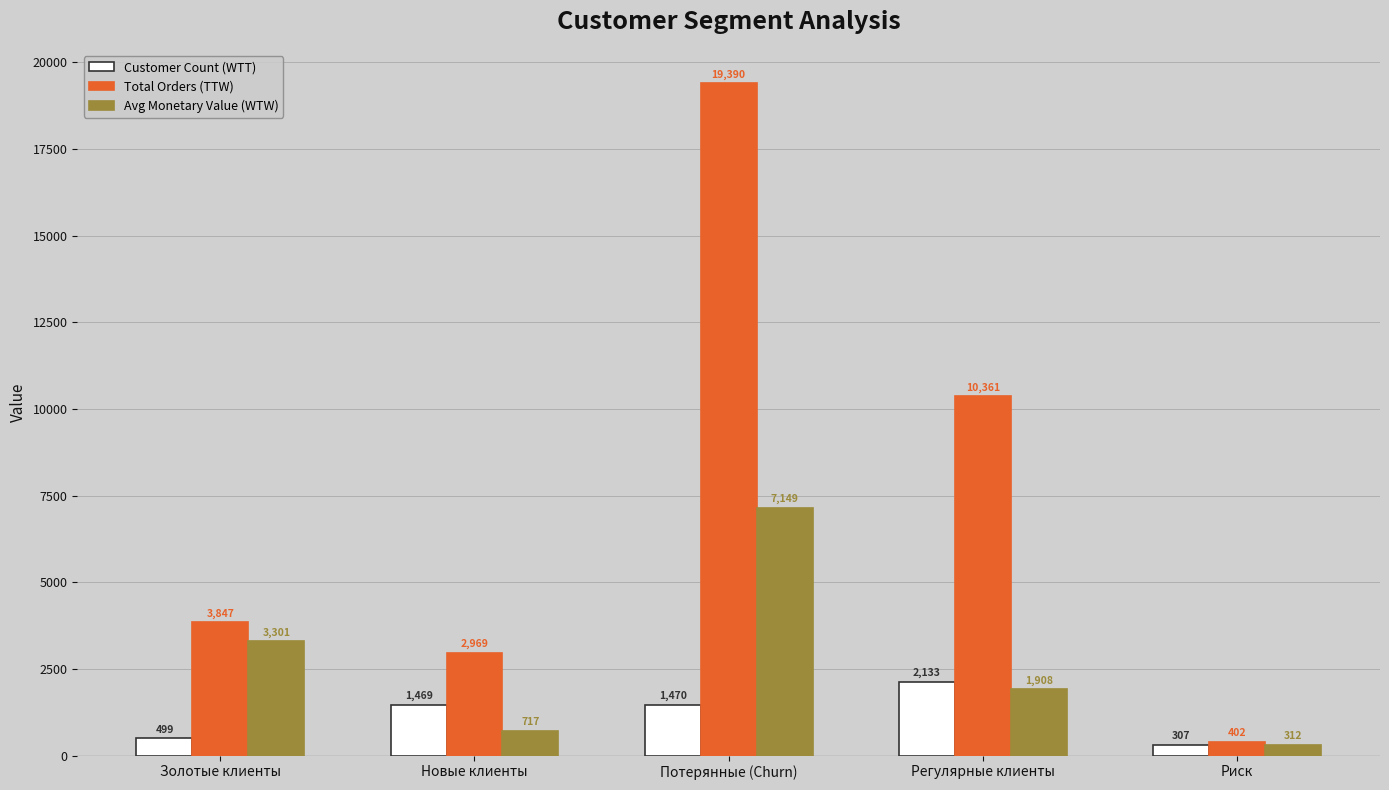

True or false: Total Orders (TTW) has a value of 13616.6 at Регулярные клиенты.

False